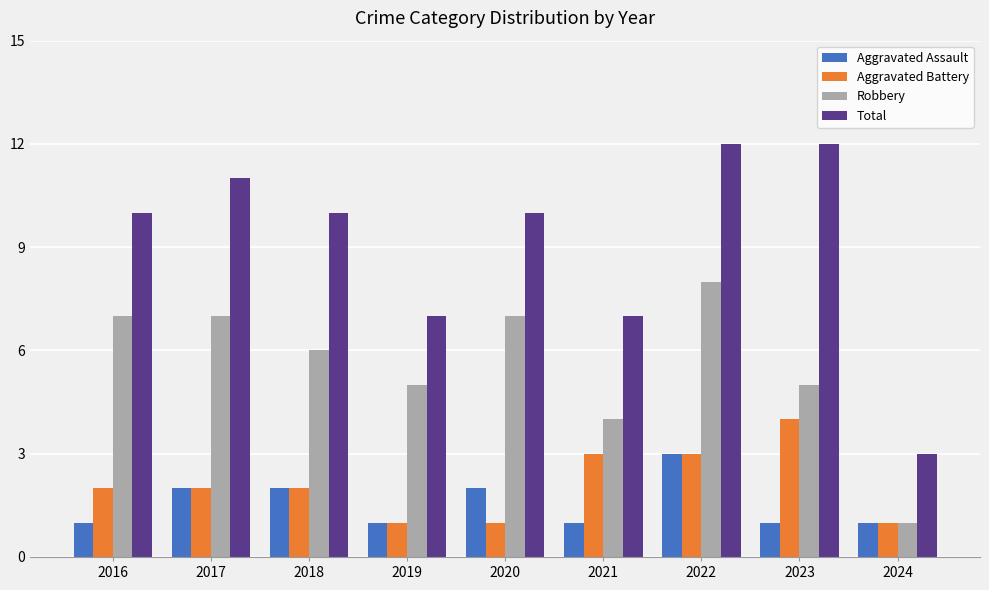

How many series are shown in this chart?

4